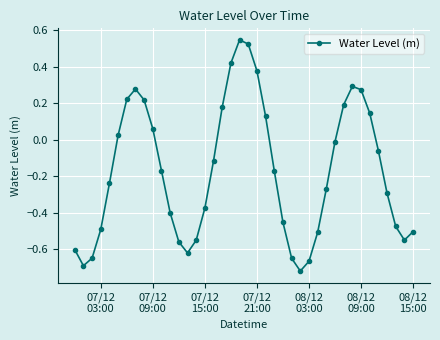

What is the difference between the maximum and minimum values?

1.3